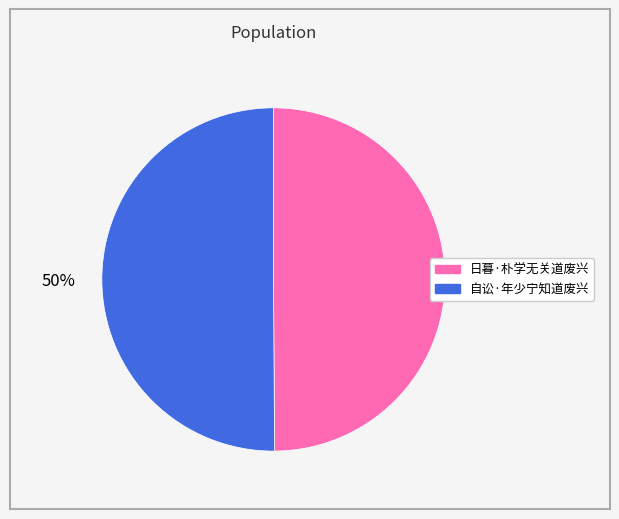

To the nearest percent, what is the combined percentage of 自讼·年少宁知道废兴 and 日暮·朴学无关道废兴?

100%